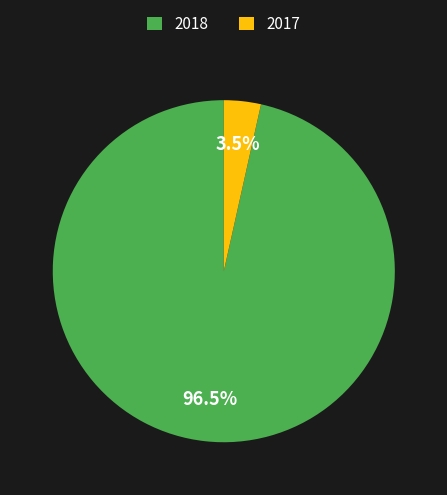

Count the number of slices in the pie.

2